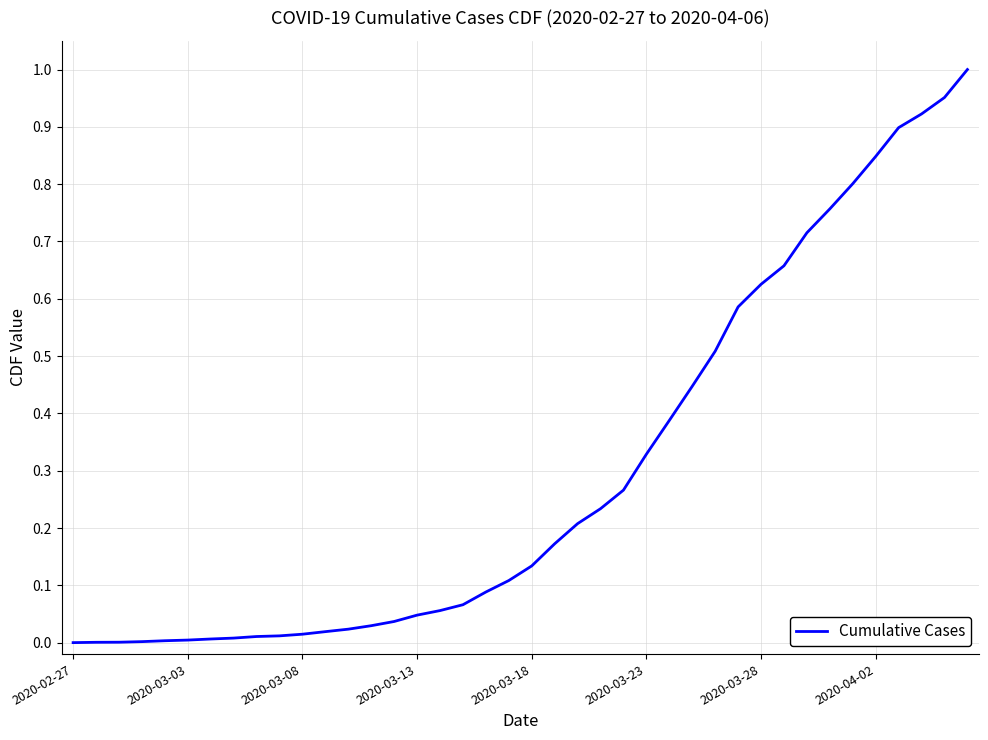

What is the difference between the second highest and second lowest values?

1.0